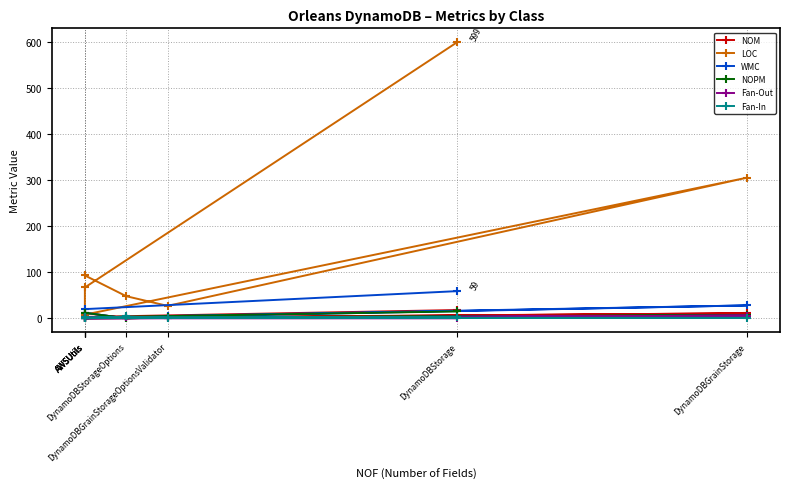

At which label is NOPM closest to 7?

DynamoDBGrainStorage